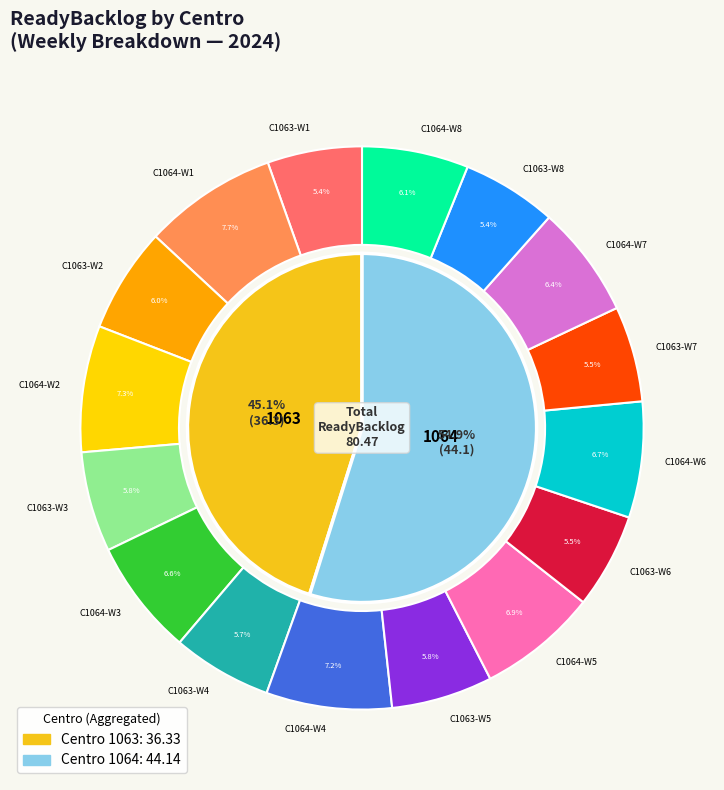

To the nearest percent, what is the difference between the largest and smallest slice percentages?

2%